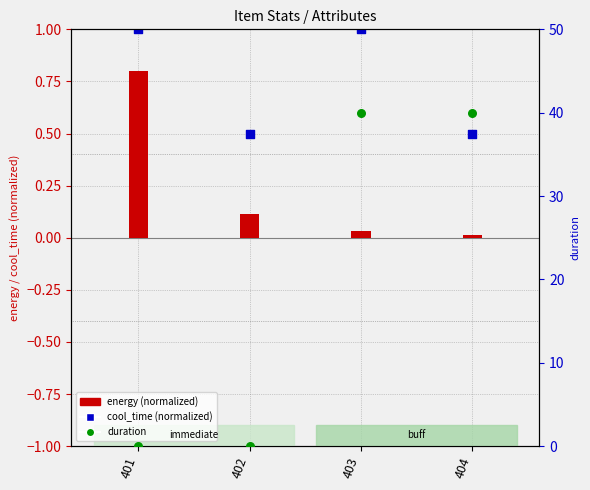

What are all the series names shown in the legend?

energy (normalized), cool_time (normalized), duration